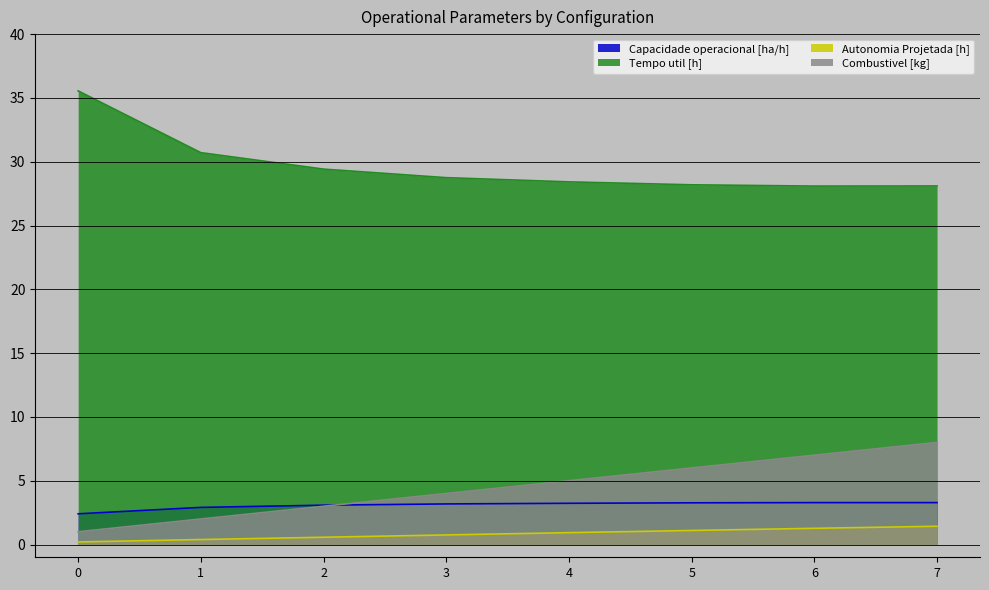

True or false: Autonomia Projetada [h] has more than 0 points higher than both neighbors.

False